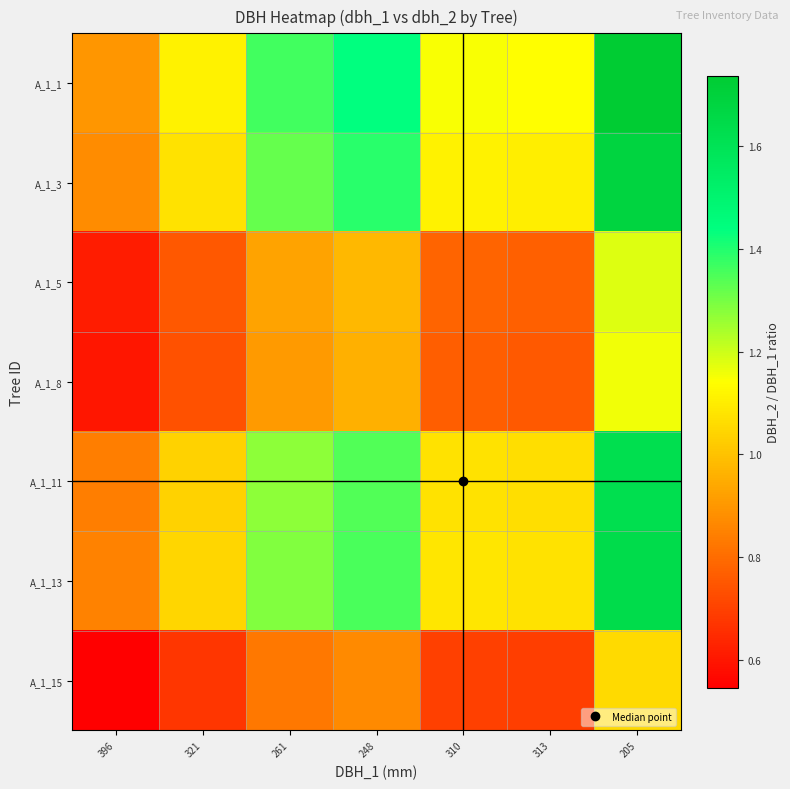

Which category has the lowest value across all series?

396